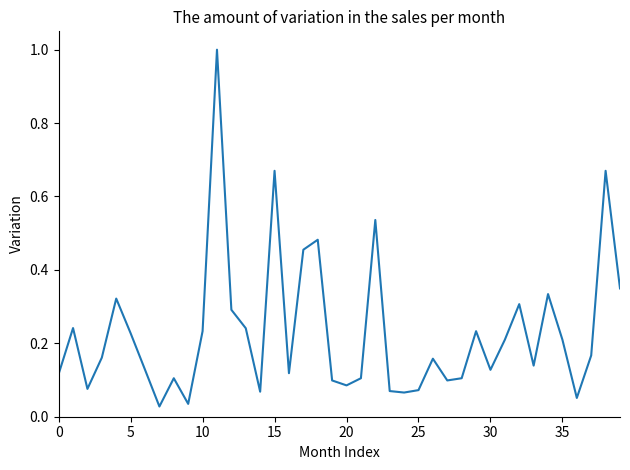

Count the number of categories in the chart.

40